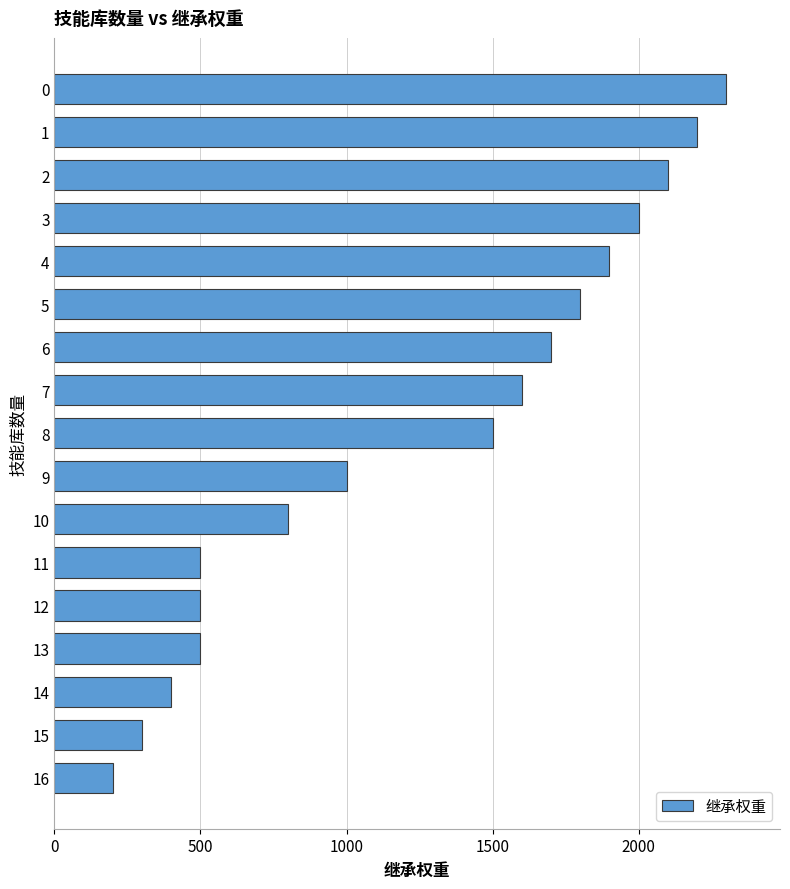

Read the value at 2.

2100